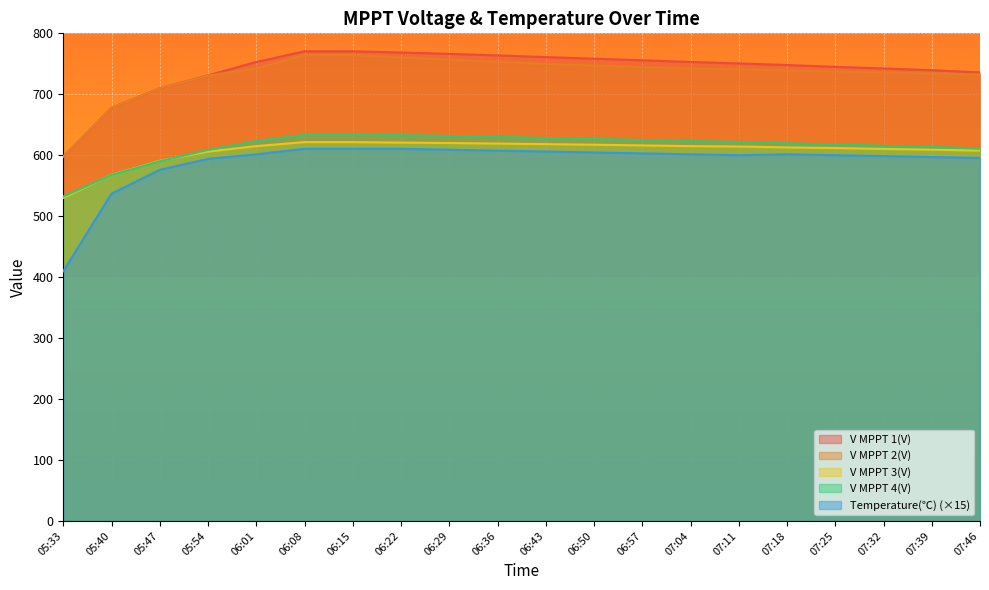

True or false: V MPPT 3(V) and V MPPT 1(V) cross at least once.

False